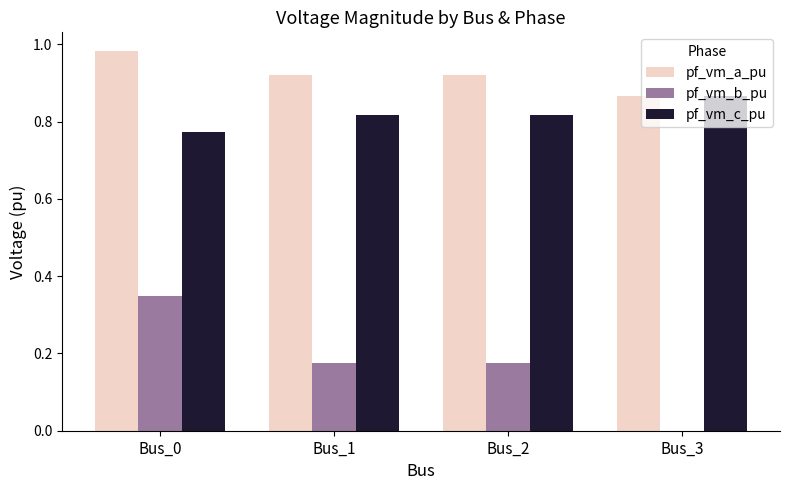

The value of pf_vm_b_pu at Bus_1 is 0.1. True or false?

False